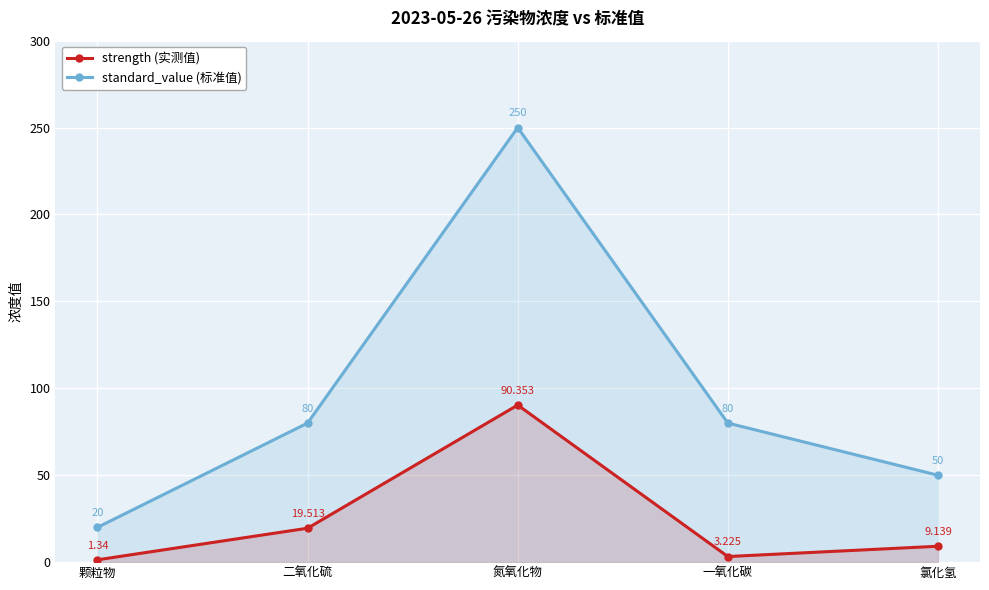

What position from the left is 氯化氢?

5